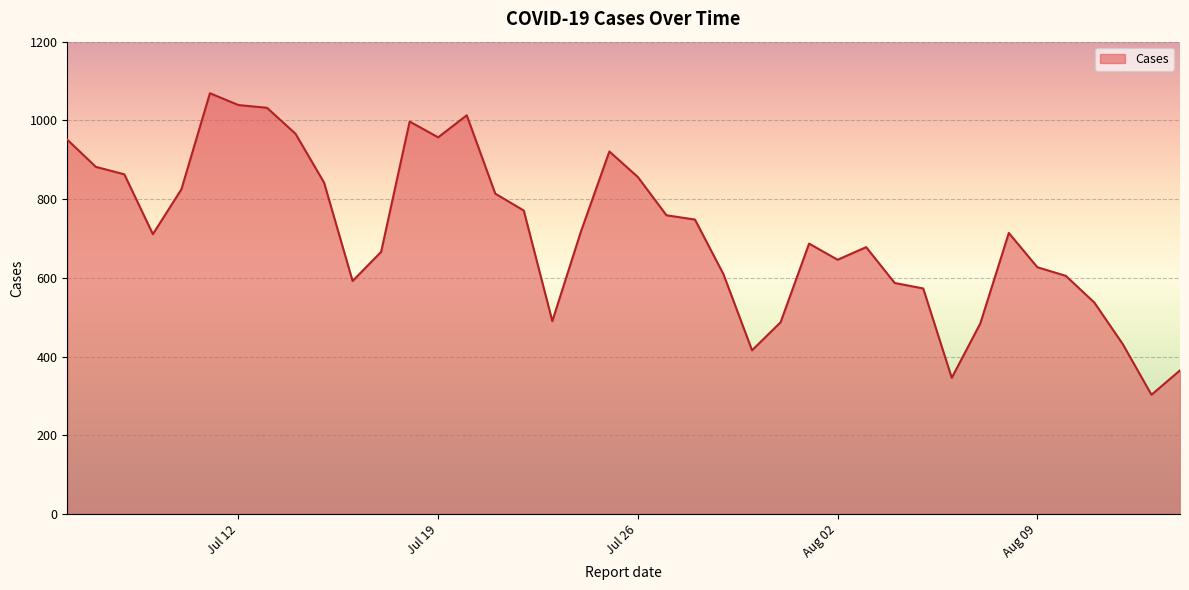

What is the difference between the maximum and minimum values?

766